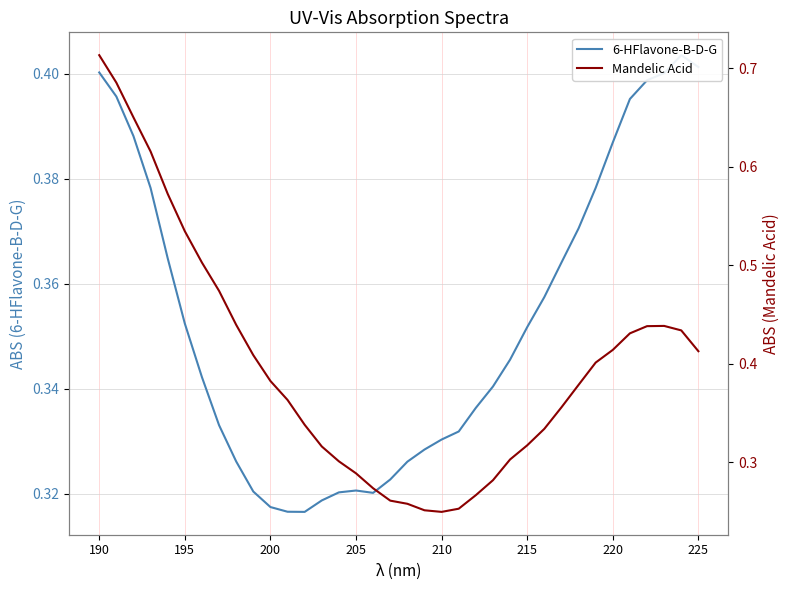

List the series in order of their overall mean, highest first.

Mandelic Acid, 6-HFlavone-B-D-G